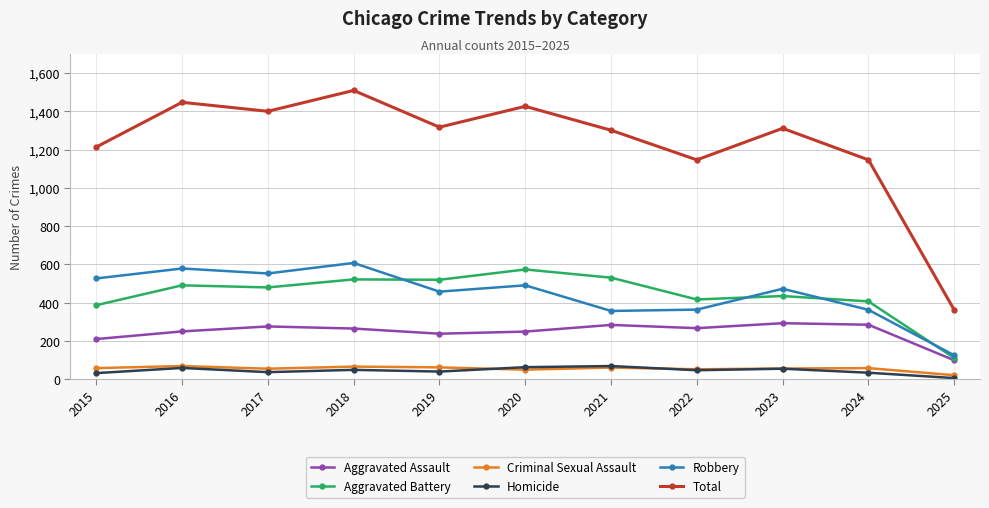

How many interior local valleys does the Aggravated Assault series have?

2